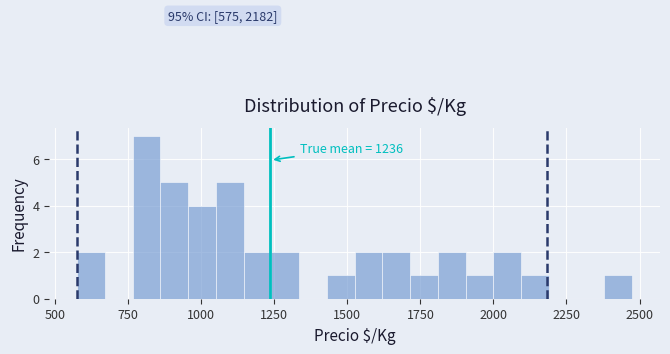

Around what value on the x-axis is the tallest bar? Give the approximate position of its centre, as read against the axis.

800